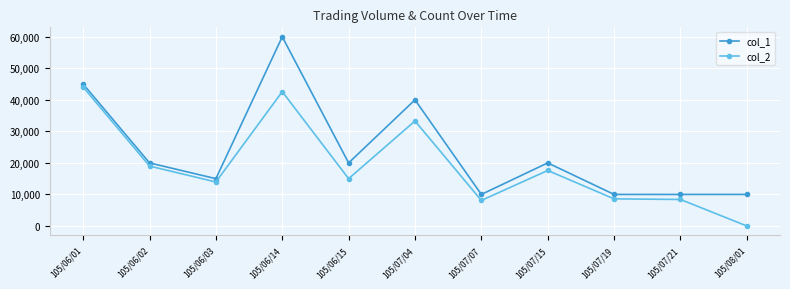

The col_2 series shows 19000 at 105/06/02. True or false?

True